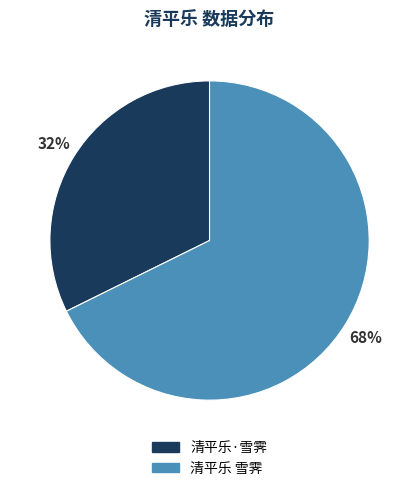

Which has a higher value, 清平乐 雪霁 or 清平乐·雪霁?

清平乐 雪霁